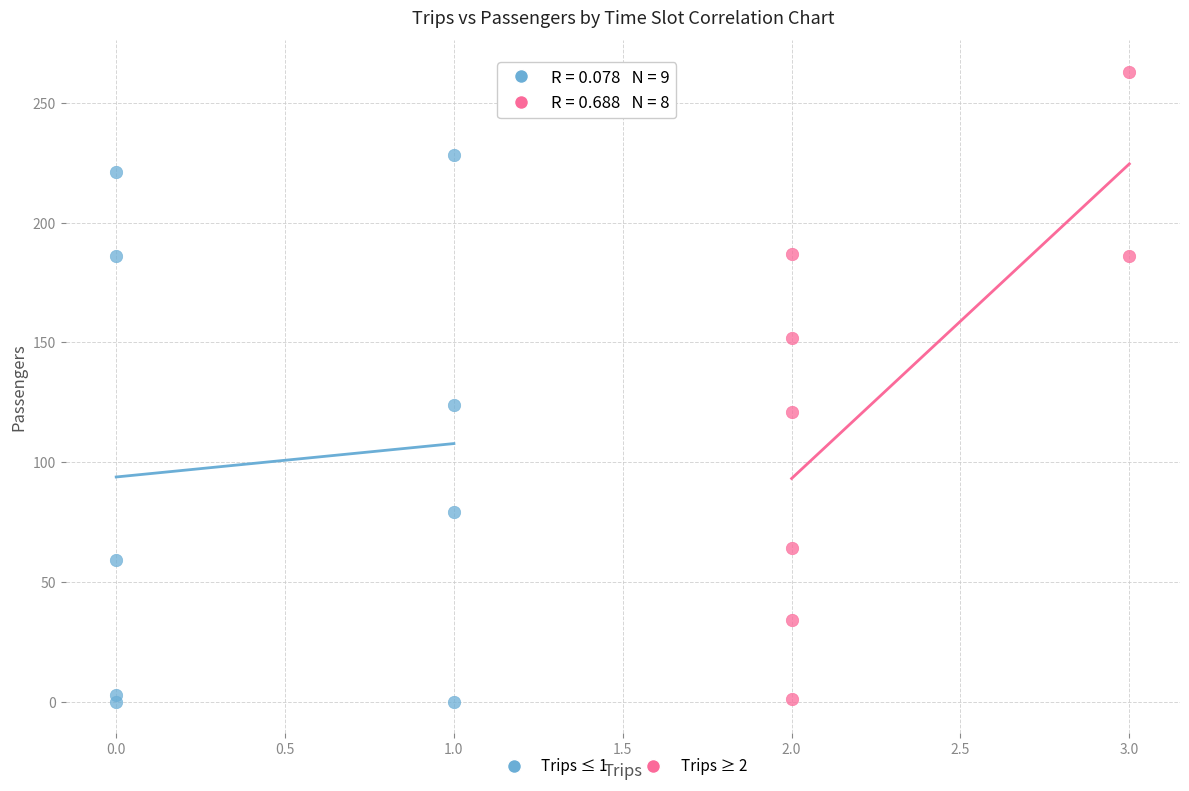

Which series contains the highest Y value?

Trips ≥ 2